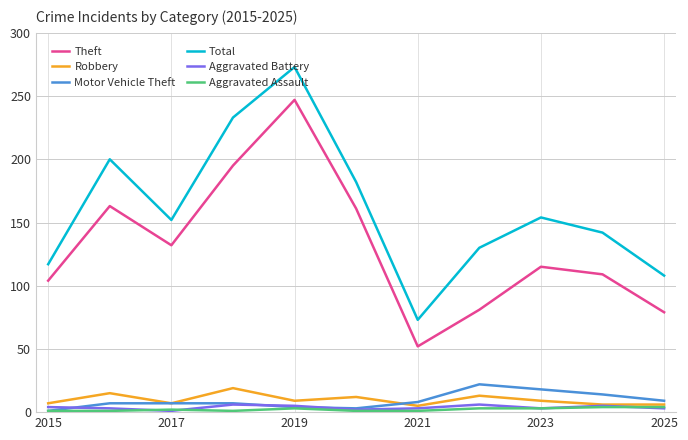

Which series has the largest total across all categories?

Total